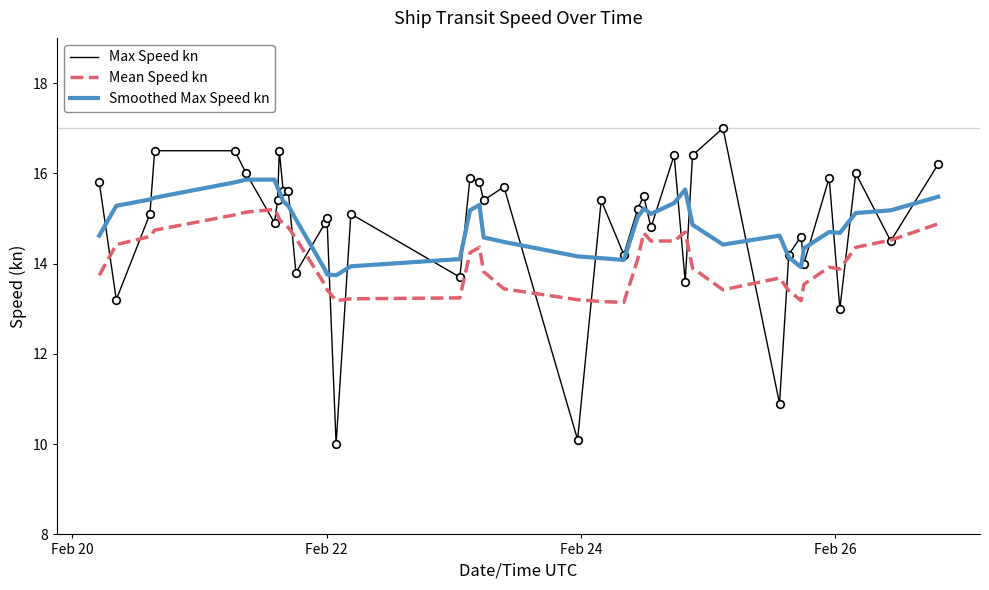

What is the minimum value shown in the chart?

10.0